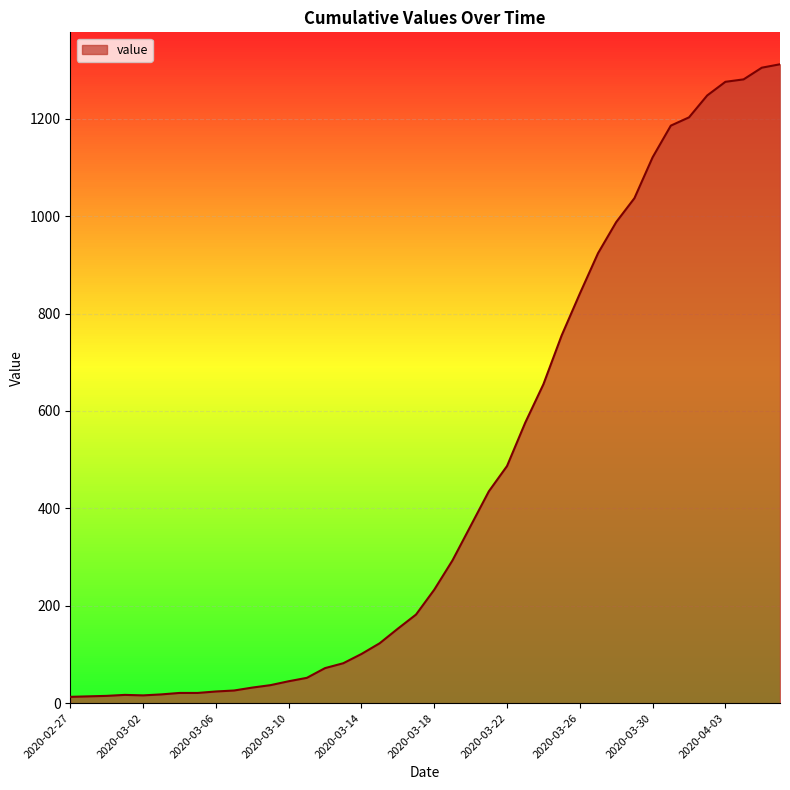

What is the maximum value shown in the chart?

1312